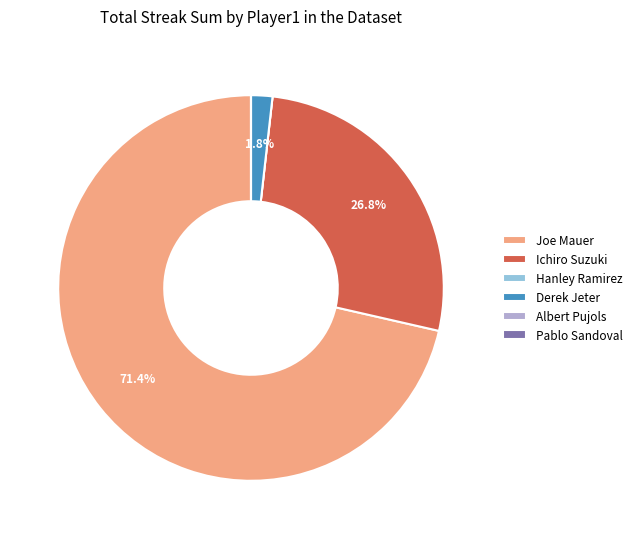

What percentage is NOT represented by Derek Jeter?

98.2%